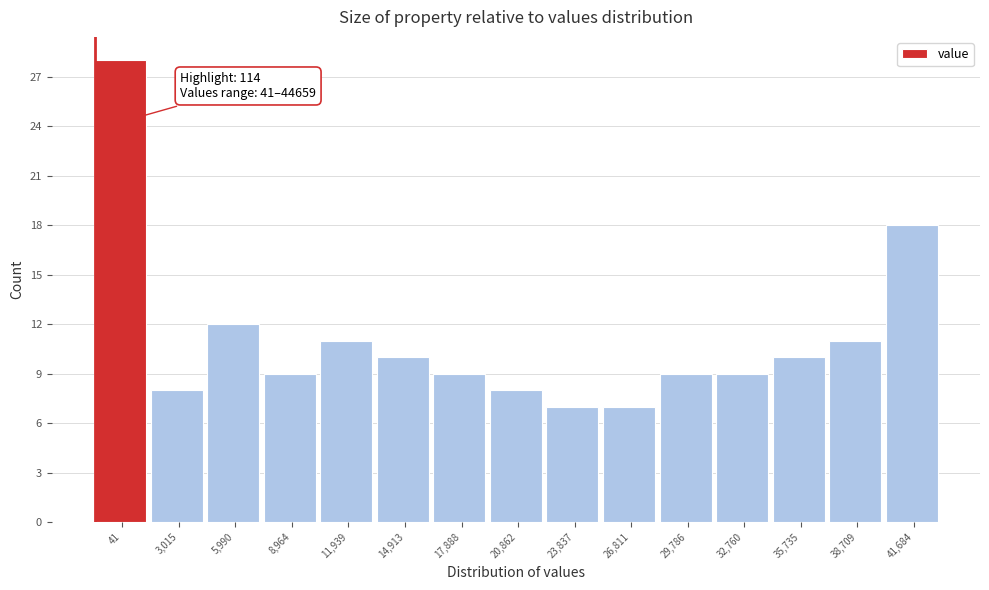

Reading left to right, list all the values displayed in this chart.

28	8	12	9	11	10	9	8	7	7	9	9	10	11	18